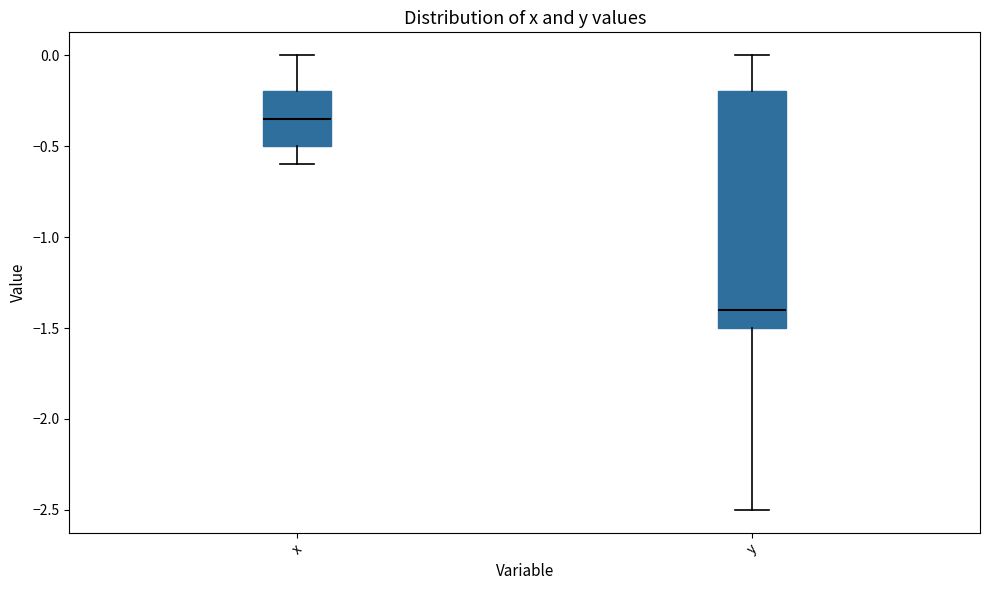

Where does the upper whisker of the box for x end on the y-axis? The values are not printed on the chart, so give them approximately, as read against the axis.

0.00